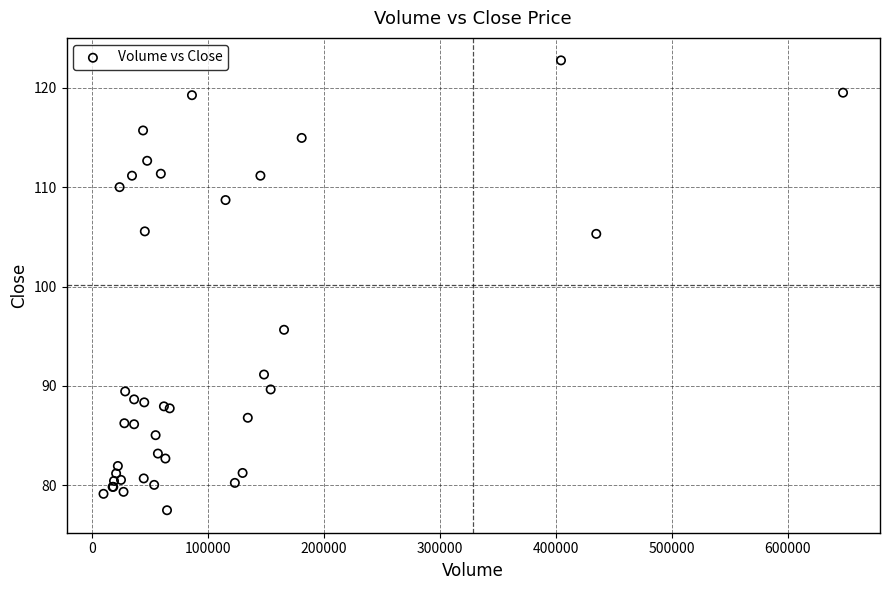

What Y value in the scatter plot is closest to 100?

95.7